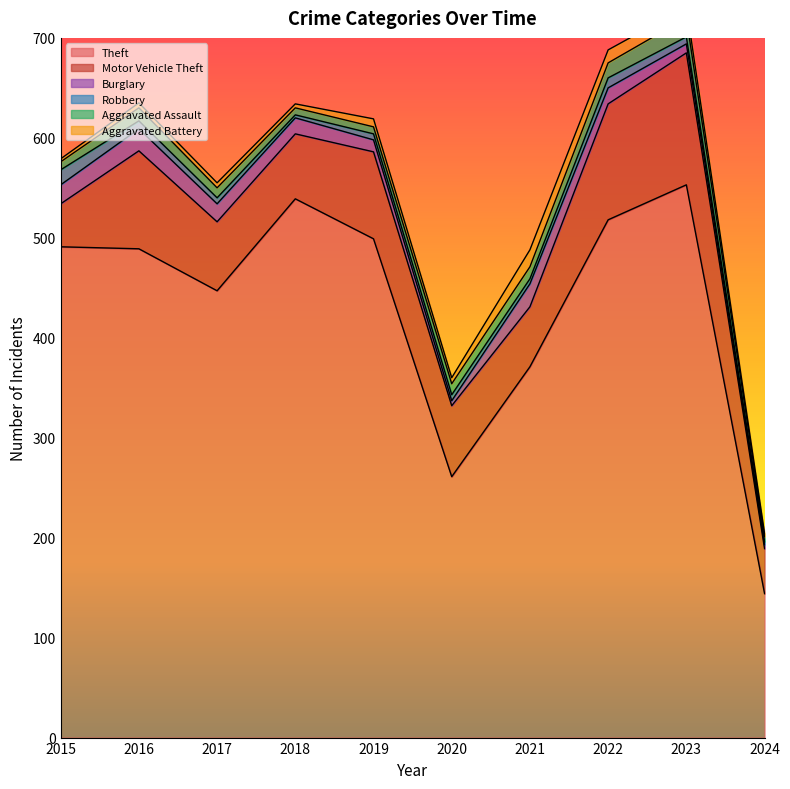

At which label is Aggravated Battery closest to 10?

2023